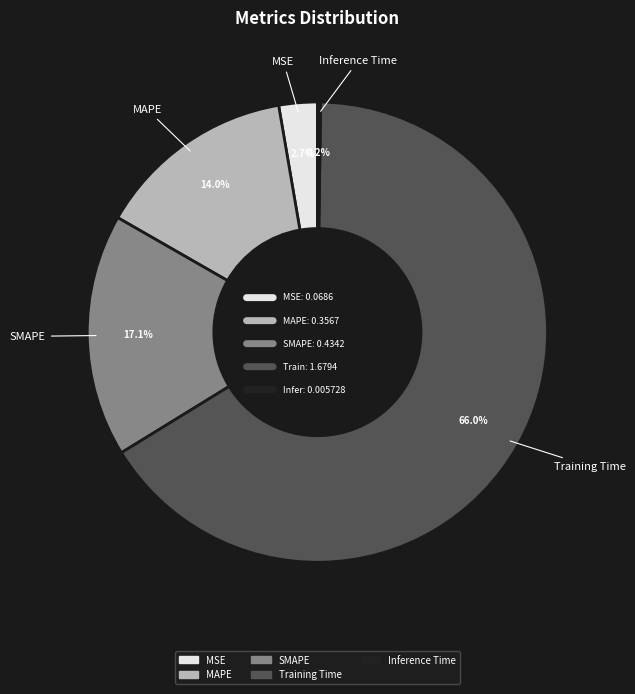

Which category has the biggest portion of the pie?

Training Time